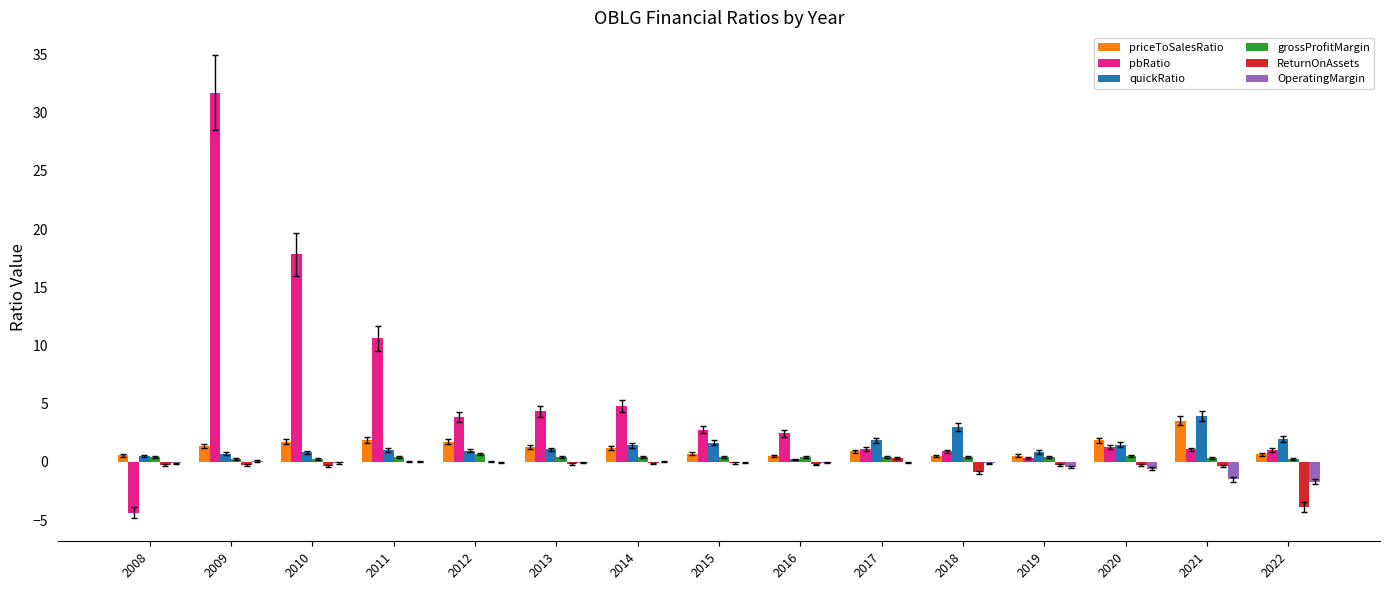

What is the greatest value displayed?

31.7